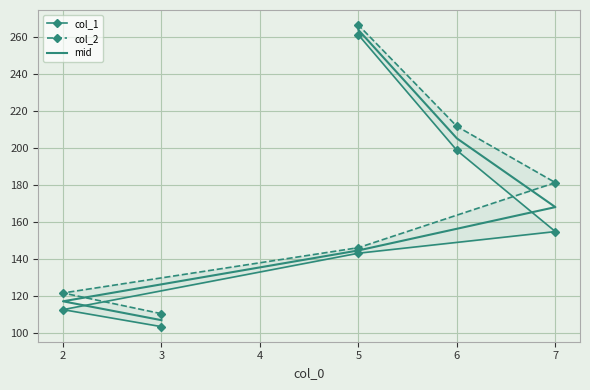

What is the average value of the col_2 series?

172.9